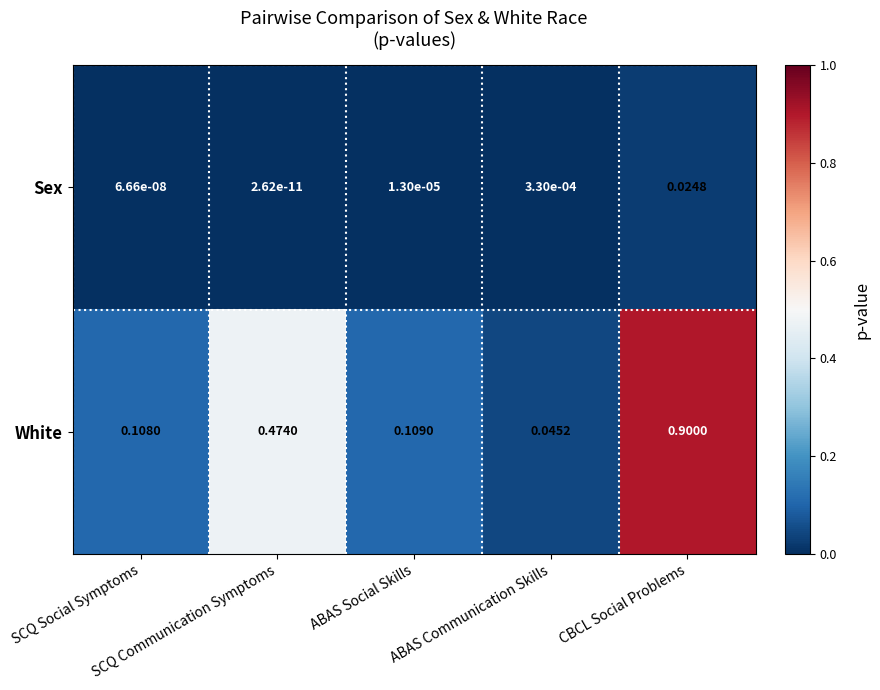

Which series has the largest range (max minus min)?

White